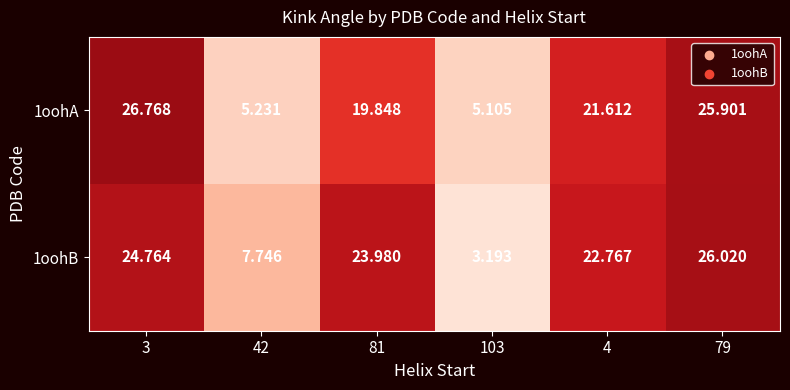

Is the value of 1oohA at 79 greater than the value of 1oohB at 103?

Yes